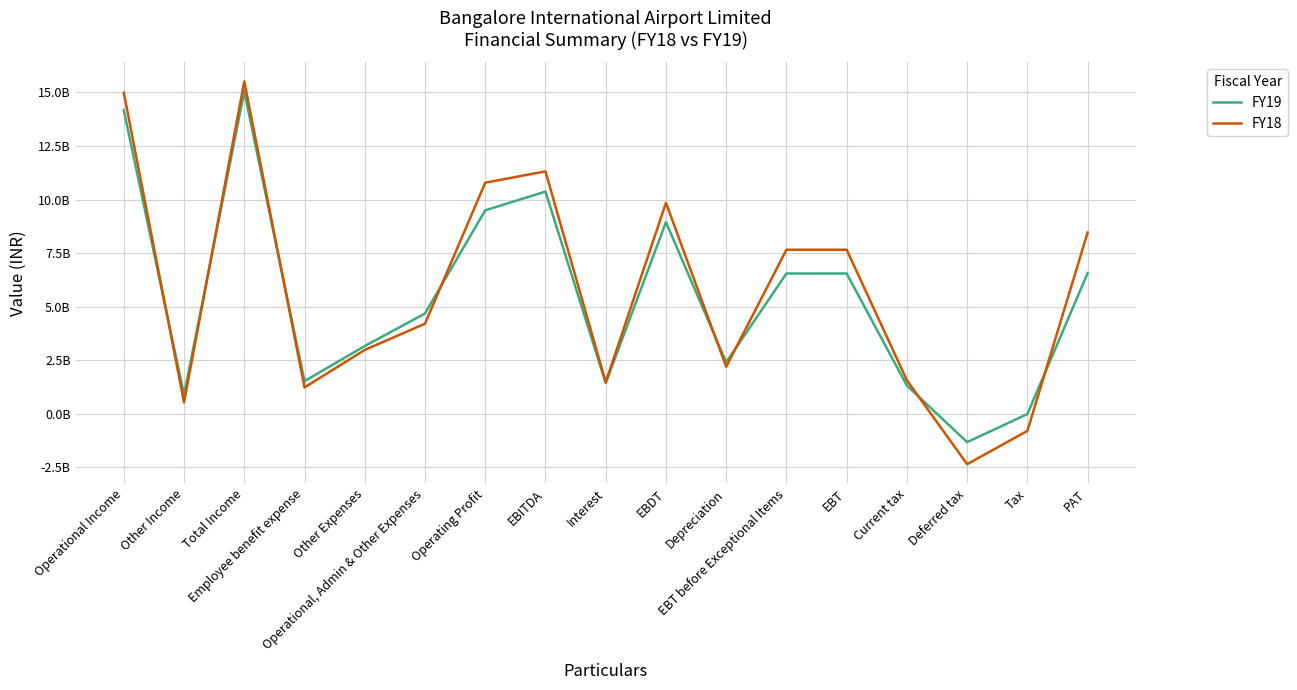

Which has a higher value, Other Expenses or Employee benefit expense?

Other Expenses